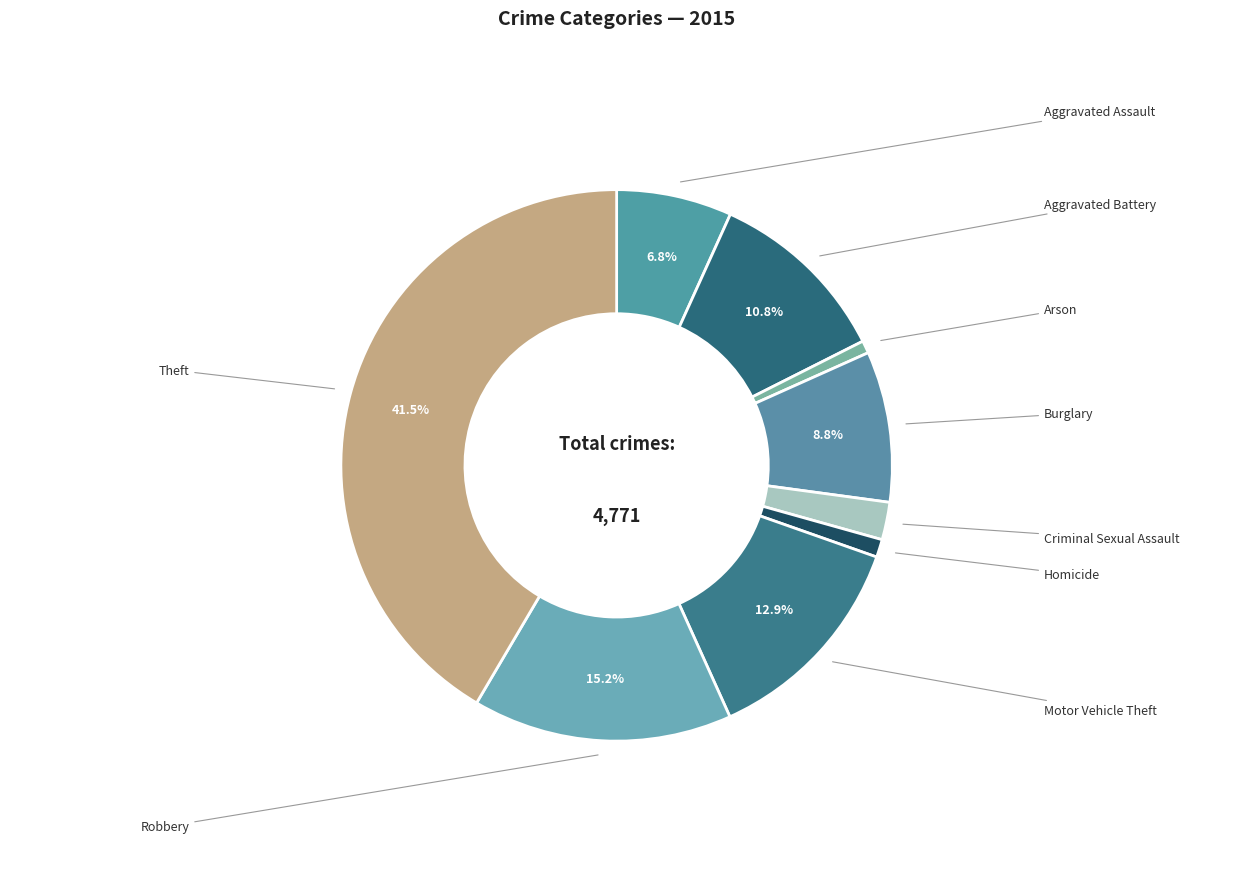

Count the number of slices in the pie.

9